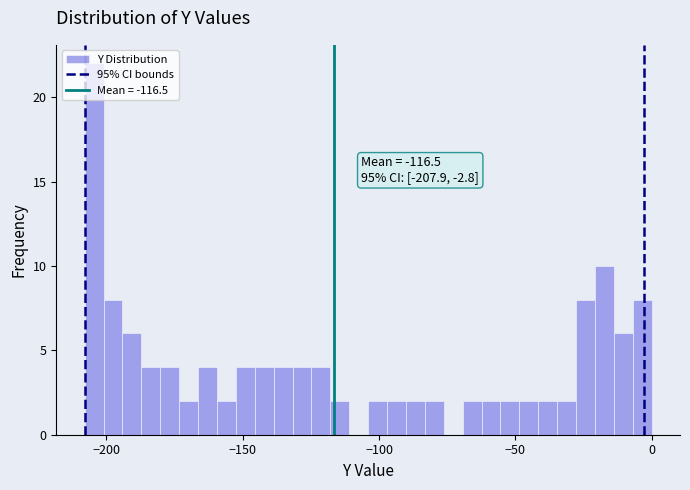

Read against the x-axis, roughly where is the centre of the tallest bar?

-205